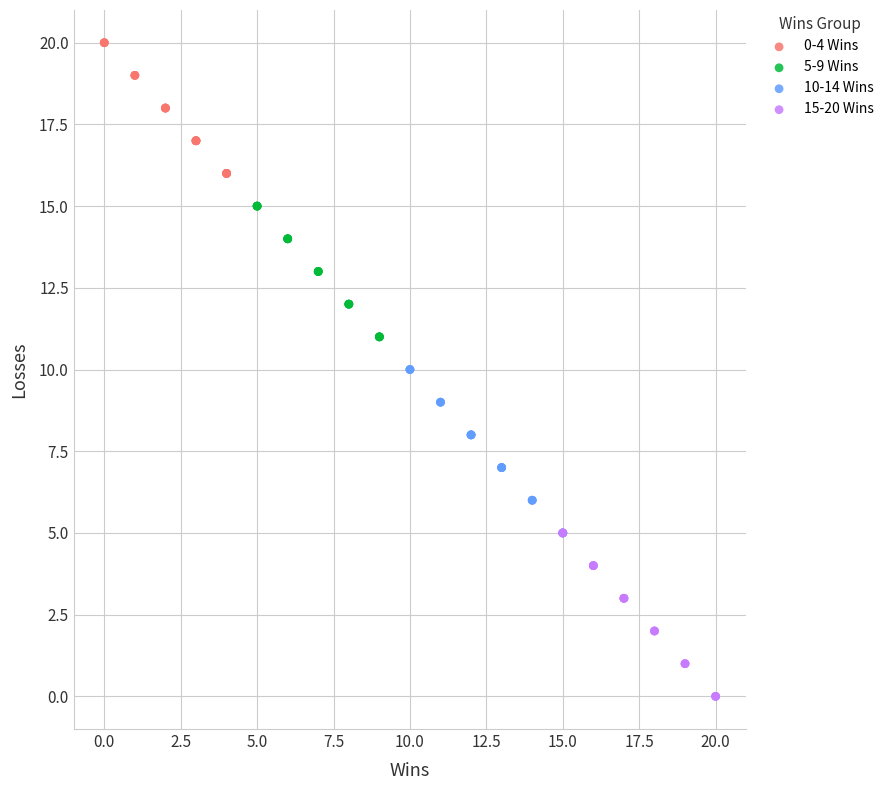

Which series contains the lowest Y value?

15-20 Wins